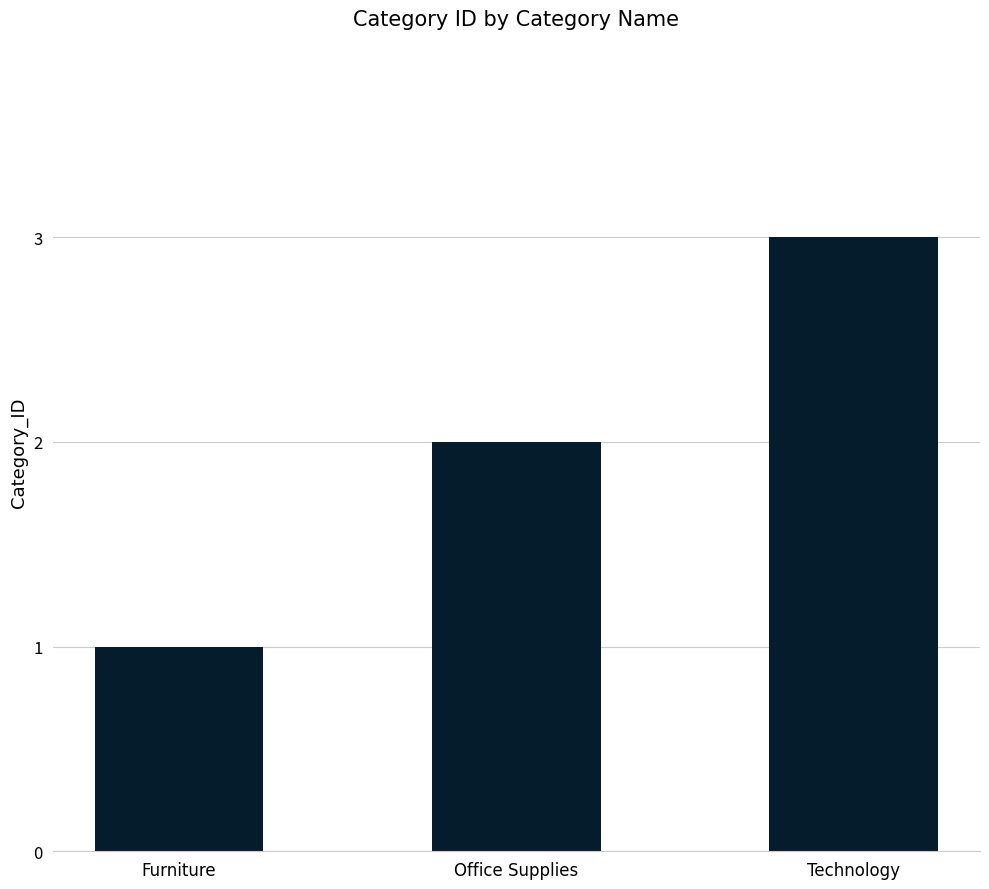

What is the ratio of the value at Office Supplies to the value at Furniture?

2.0